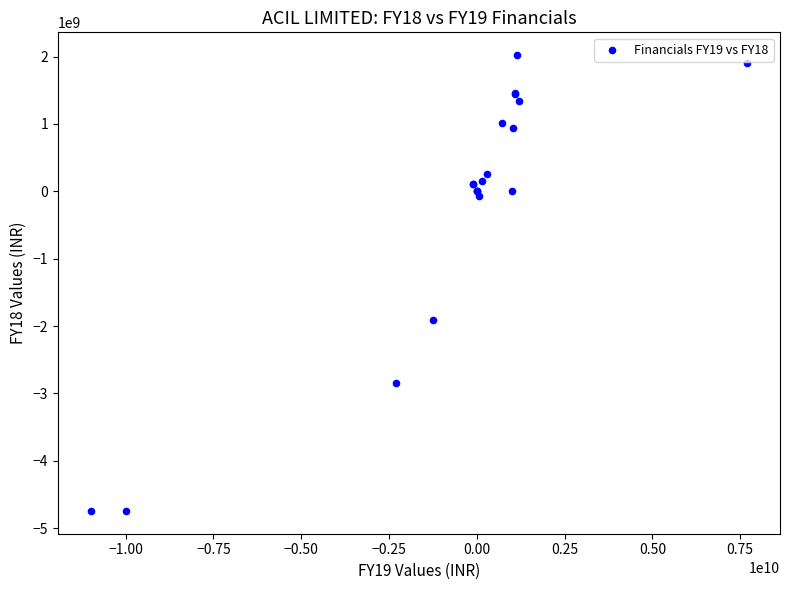

What Y value in the scatter plot is closest to -1361256000?

-1910417000